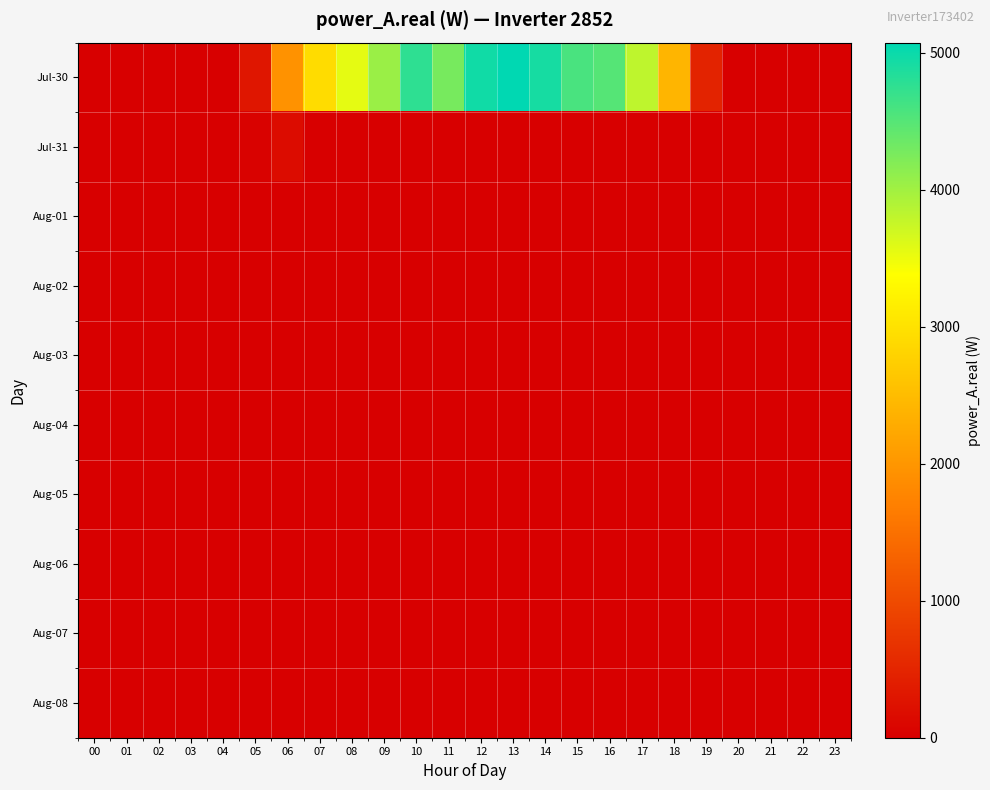

Reading right to left, extract all data points from this chart.

Jul-30: 23=0.0	22=0.0	21=0.0	20=0.0	19=474.5	18=2401.4	17=3811.5	16=4509.2	15=4584.8	14=4918.1	13=5075.8	12=4966.7	11=4279.5	10=4760.1	09=4052.5	08=3558.3	07=2931.7	06=1951.7	05=306.7	04=0.0	03=0.0	02=0.0	01=0.0	00=0.0
Jul-31: 23=0.0	22=0.0	21=0.0	20=0.0	19=0.0	18=0.0	17=0.0	16=0.0	15=0.0	14=0.0	13=0.0	12=0.0	11=0.0	10=0.0	09=0.0	08=0.0	07=0.0	06=176.0	05=48.0	04=0.0	03=0.0	02=0.0	01=0.0	00=0.0
Aug-01: 23=0.0	22=0.0	21=0.0	20=0.0	19=0.0	18=0.0	17=0.0	16=0.0	15=0.0	14=0.0	13=0.0	12=0.0	11=0.0	10=0.0	09=0.0	08=0.0	07=0.0	06=0.0	05=0.0	04=0.0	03=0.0	02=0.0	01=0.0	00=0.0
Aug-02: 23=0.0	22=0.0	21=0.0	20=0.0	19=0.0	18=0.0	17=0.0	16=0.0	15=0.0	14=0.0	13=0.0	12=0.0	11=0.0	10=0.0	09=0.0	08=0.0	07=0.0	06=0.0	05=0.0	04=0.0	03=0.0	02=0.0	01=0.0	00=0.0
Aug-03: 23=0.0	22=0.0	21=0.0	20=0.0	19=0.0	18=0.0	17=0.0	16=0.0	15=0.0	14=0.0	13=0.0	12=0.0	11=0.0	10=0.0	09=0.0	08=0.0	07=0.0	06=0.0	05=0.0	04=0.0	03=0.0	02=0.0	01=0.0	00=0.0
Aug-04: 23=0.0	22=0.0	21=0.0	20=0.0	19=0.0	18=0.0	17=0.0	16=0.0	15=0.0	14=0.0	13=0.0	12=0.0	11=0.0	10=0.0	09=0.0	08=0.0	07=0.0	06=0.0	05=0.0	04=0.0	03=0.0	02=0.0	01=0.0	00=0.0
Aug-05: 23=0.0	22=0.0	21=0.0	20=0.0	19=0.0	18=0.0	17=0.0	16=0.0	15=0.0	14=0.0	13=0.0	12=0.0	11=0.0	10=0.0	09=0.0	08=0.0	07=0.0	06=0.0	05=0.0	04=0.0	03=0.0	02=0.0	01=0.0	00=0.0
Aug-06: 23=0.0	22=0.0	21=0.0	20=0.0	19=0.0	18=0.0	17=0.0	16=0.0	15=0.0	14=0.0	13=0.0	12=0.0	11=0.0	10=0.0	09=0.0	08=0.0	07=0.0	06=0.0	05=0.0	04=0.0	03=0.0	02=0.0	01=0.0	00=0.0
Aug-07: 23=0.0	22=0.0	21=0.0	20=0.0	19=0.0	18=0.0	17=0.0	16=0.0	15=0.0	14=0.0	13=0.0	12=0.0	11=0.0	10=0.0	09=0.0	08=0.0	07=0.0	06=0.0	05=0.0	04=0.0	03=0.0	02=0.0	01=0.0	00=0.0
Aug-08: 23=0.0	22=0.0	21=0.0	20=0.0	19=0.0	18=0.0	17=0.0	16=0.0	15=0.0	14=0.0	13=0.0	12=0.0	11=0.0	10=0.0	09=0.0	08=0.0	07=0.0	06=0.0	05=0.0	04=0.0	03=0.0	02=0.0	01=0.0	00=0.0